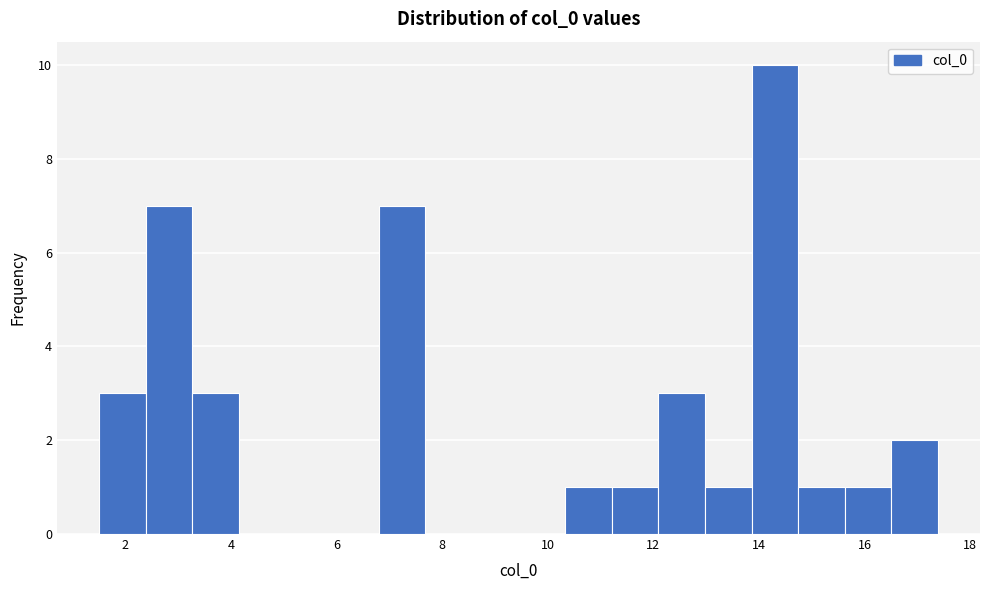

Which range on the x-axis has the tallest bar?

13.8 to 14.8